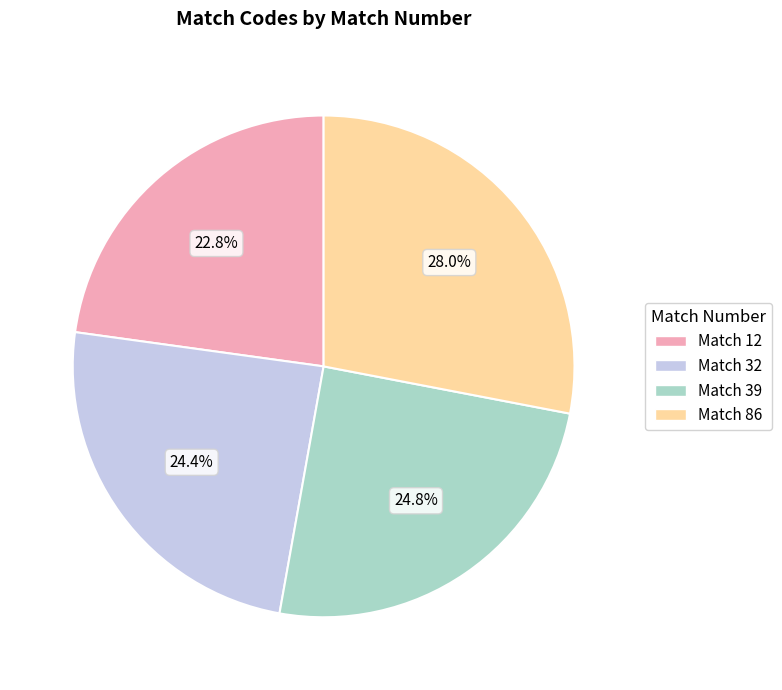

Is there a majority slice in this chart?

No